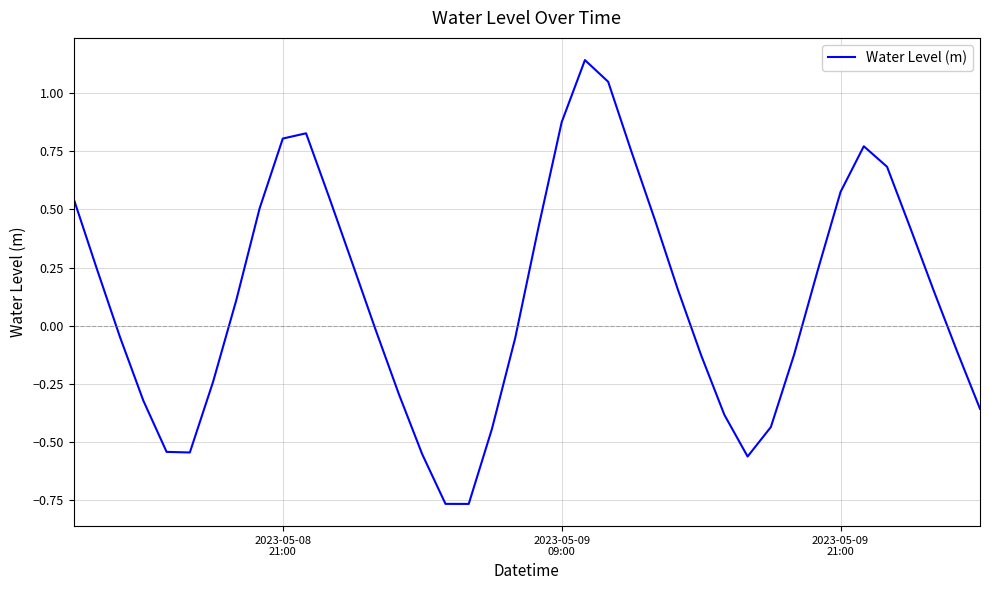

What is the difference between the second highest and minimum values?

1.8